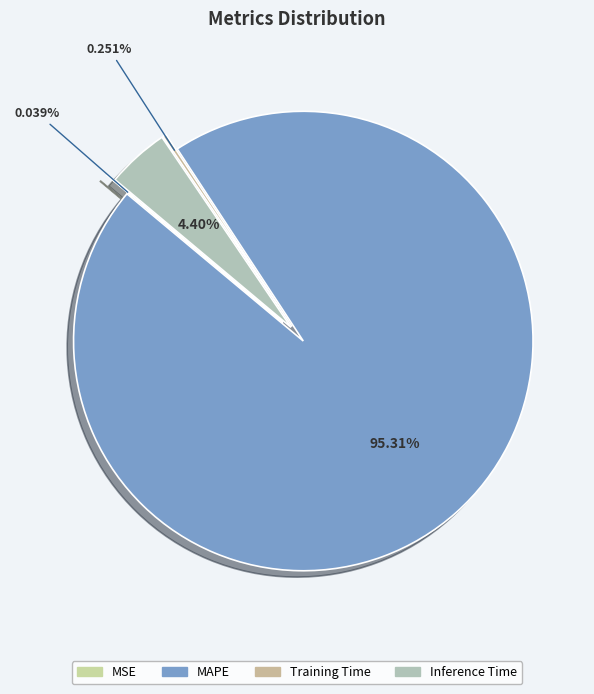

How many segments does this pie chart have?

4